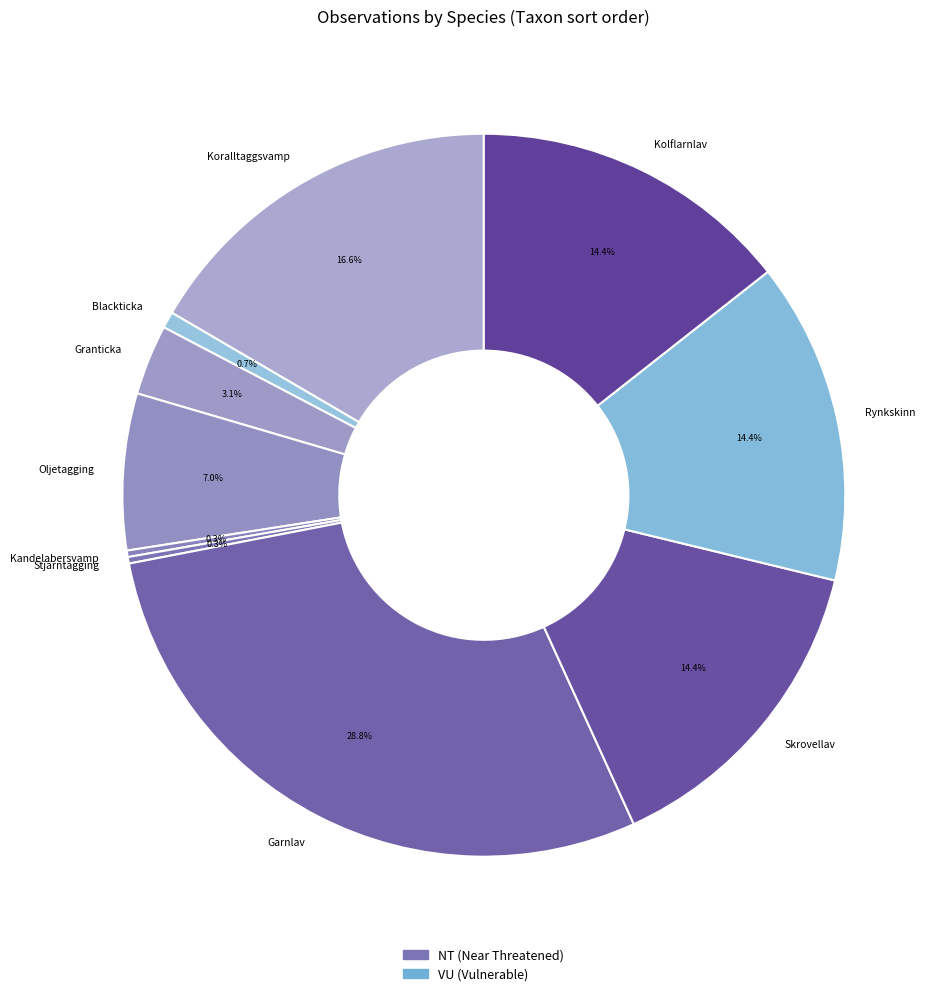

What portion of the pie excludes Stjärntagging?

99.7%